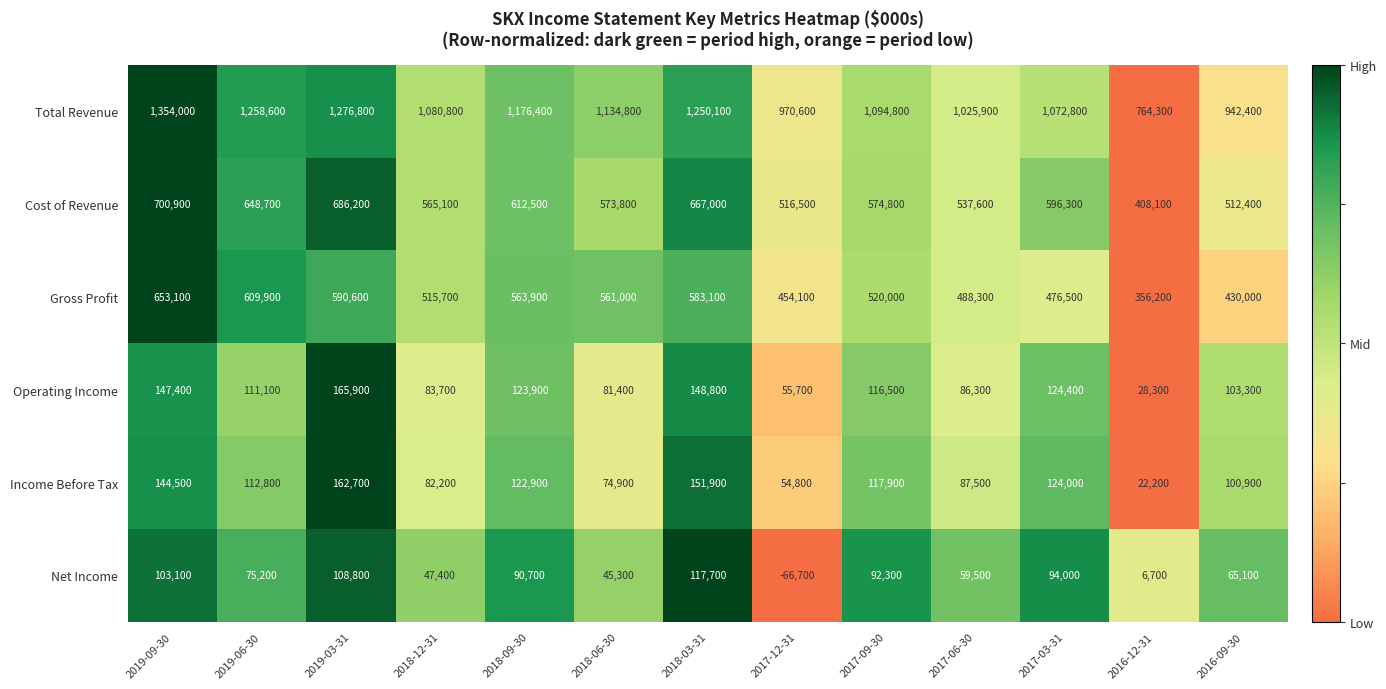

Is it true that Total Revenue equals 1598232 at 2017-06-30?

False